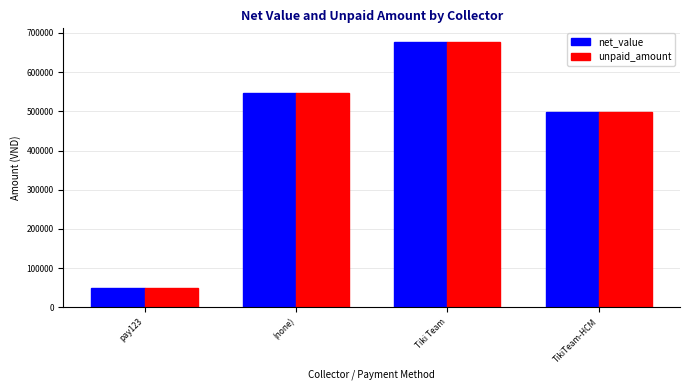

The net_value series shows 982894.5 at (none). True or false?

False